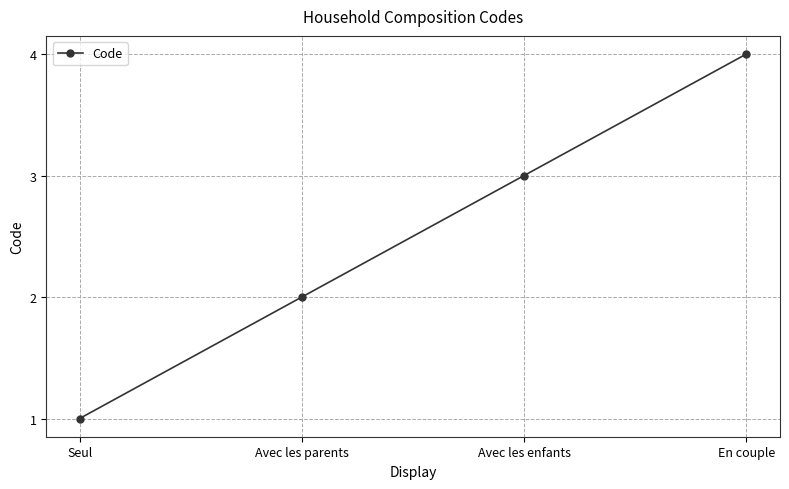

What is the difference between the maximum and minimum values?

3